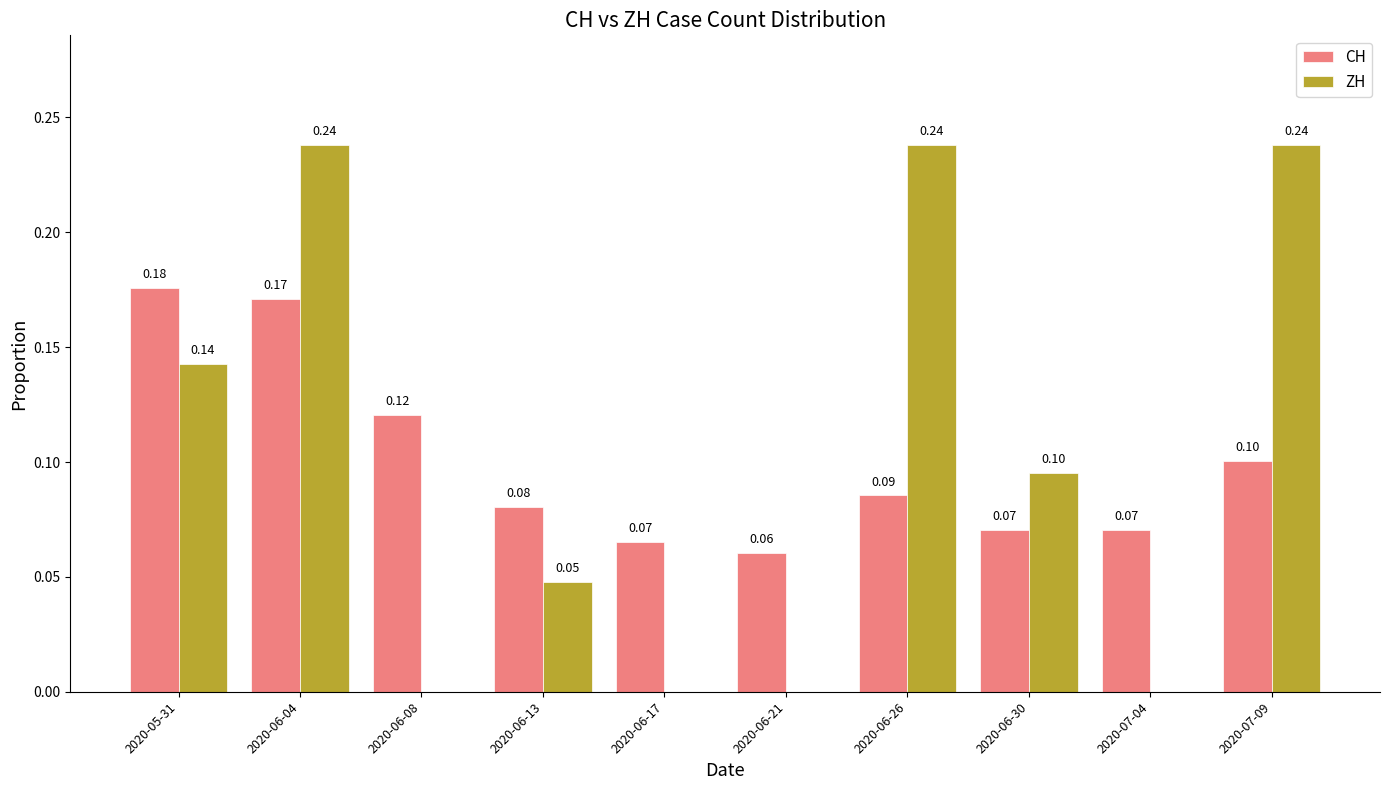

The CH series shows 0.1 at 2020-06-21. True or false?

True